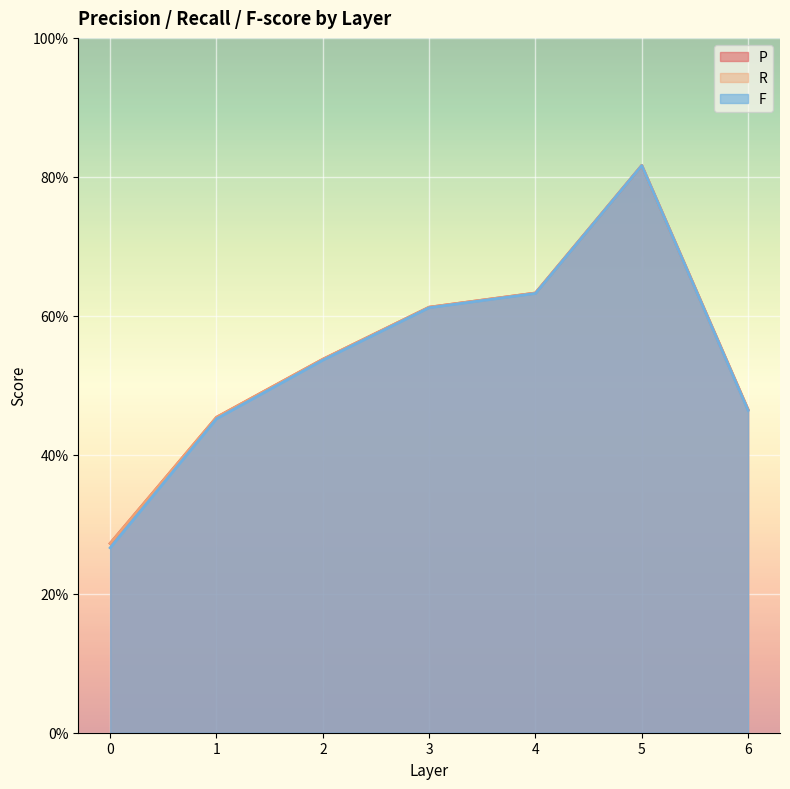

Rank the series by their maximum value, from lowest to highest.

F, P, R